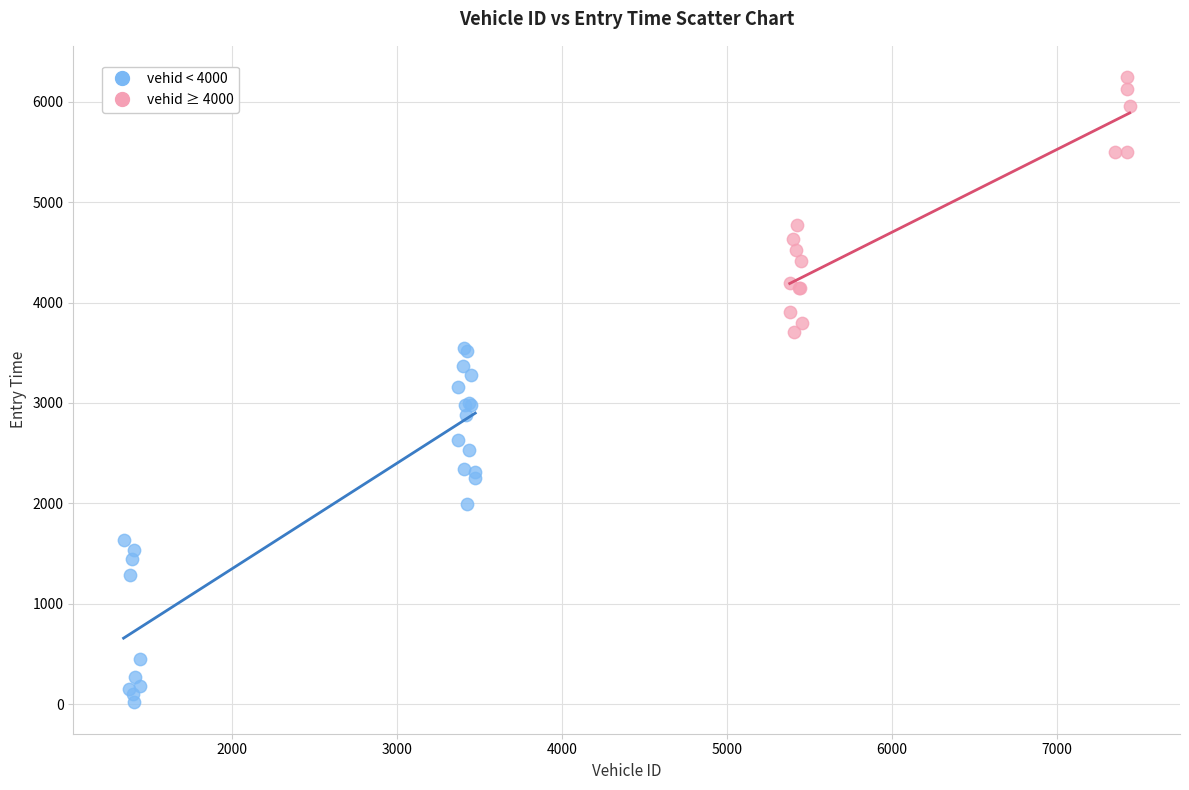

What are all the series names shown in the legend?

vehid < 4000, vehid ≥ 4000